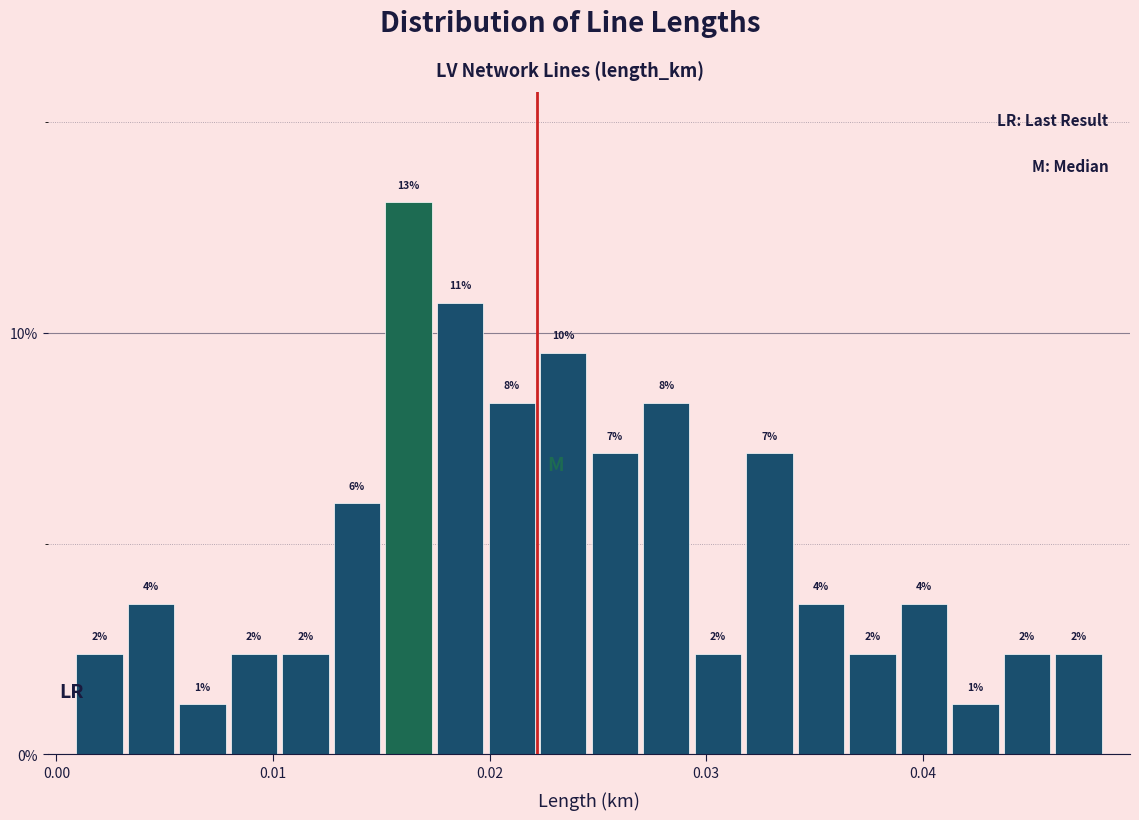

Read against the x-axis, roughly where is the centre of the tallest bar?

0.016